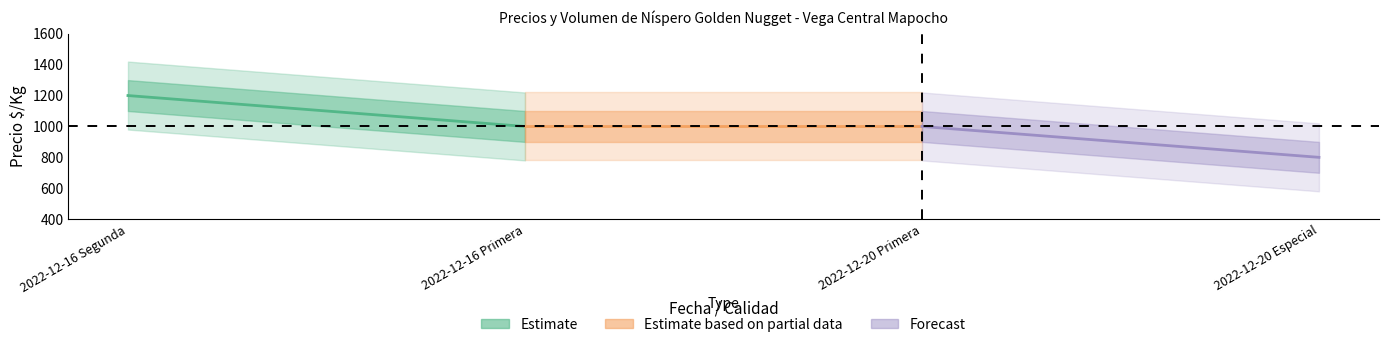

Where is Estimate nearest to the value 1100?

2022-12-16 Segunda